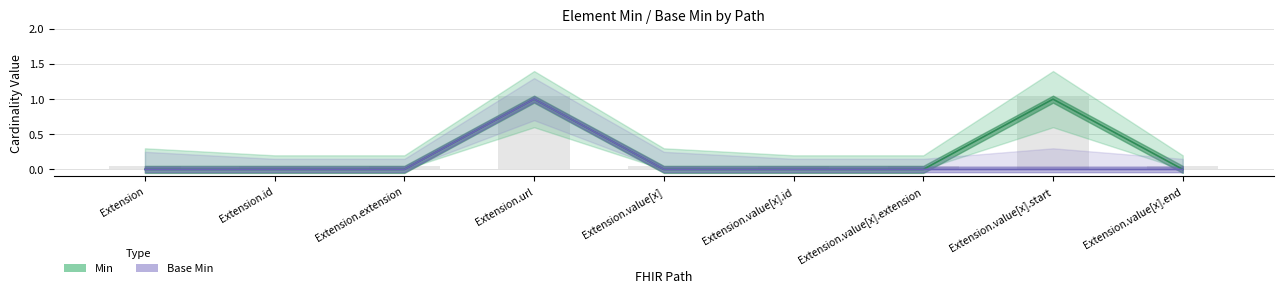

Between Extension.value[x].end and Extension.id, which is larger?

Extension.value[x].end